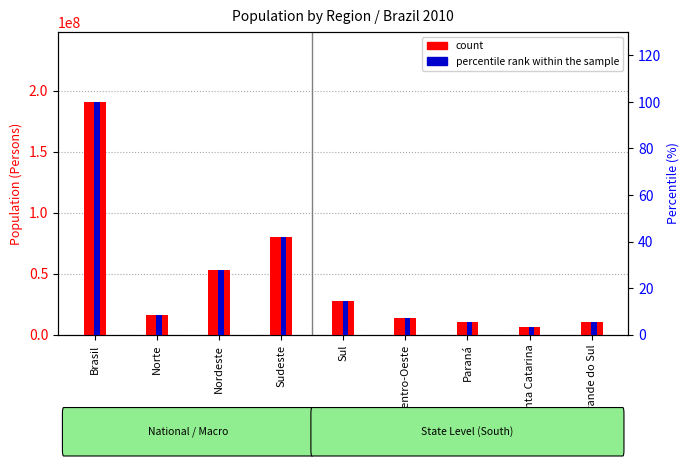

What is the spread (max minus min) of values at Sul?

27386876.6